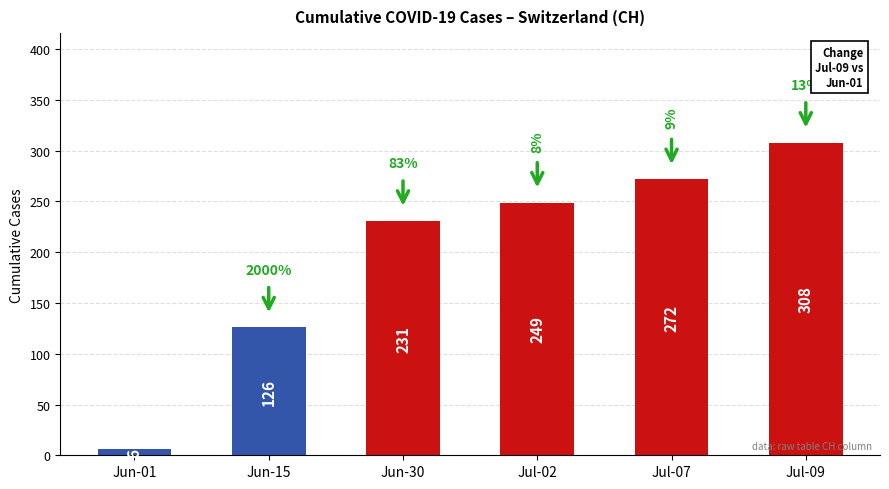

List the labels in order of value, smallest first.

Jun-01, Jun-15, Jun-30, Jul-02, Jul-07, Jul-09